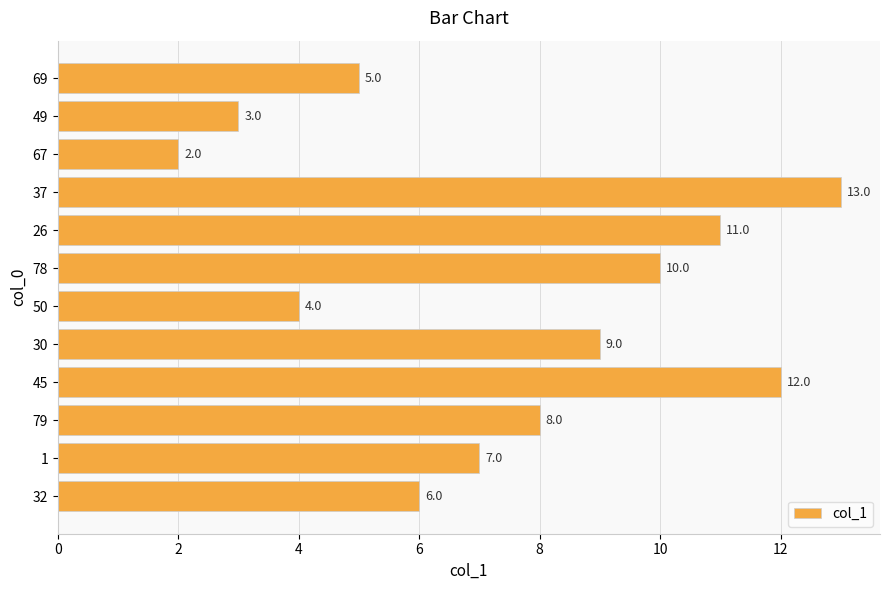

What is the average value?

7.5